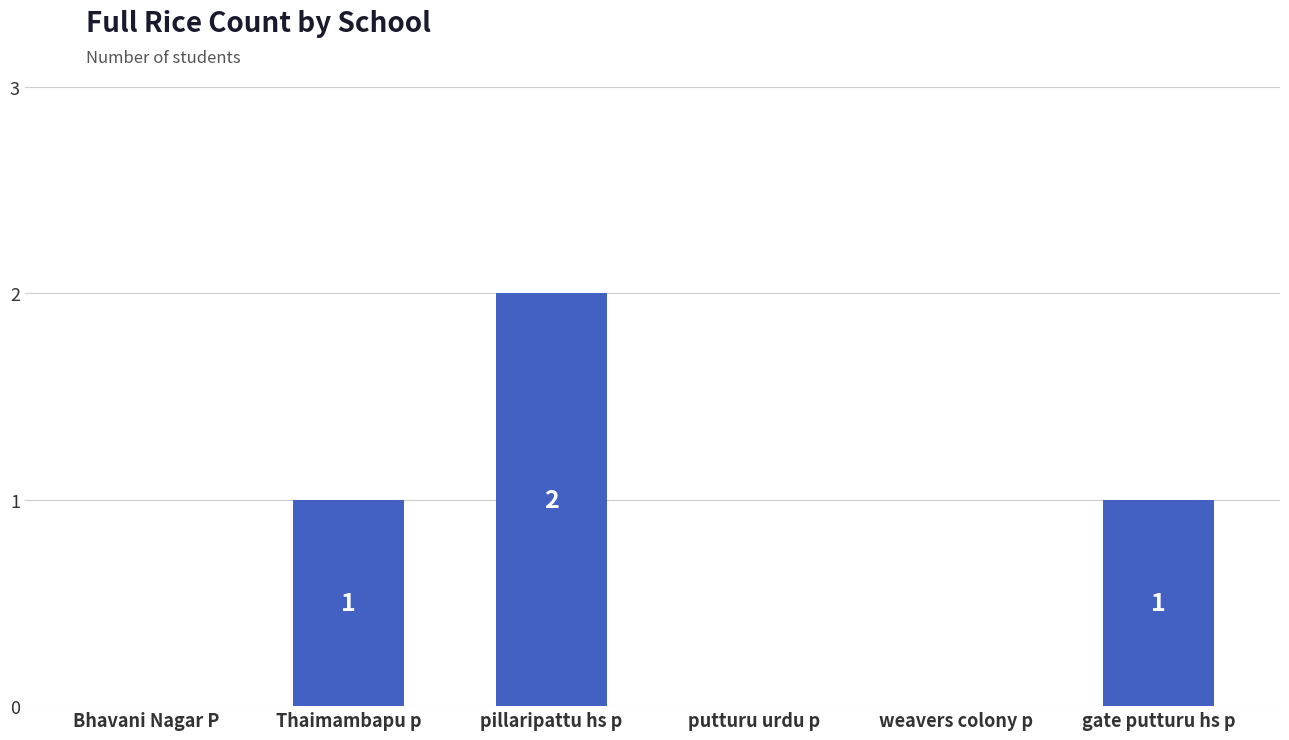

What is the sum of all values?

4